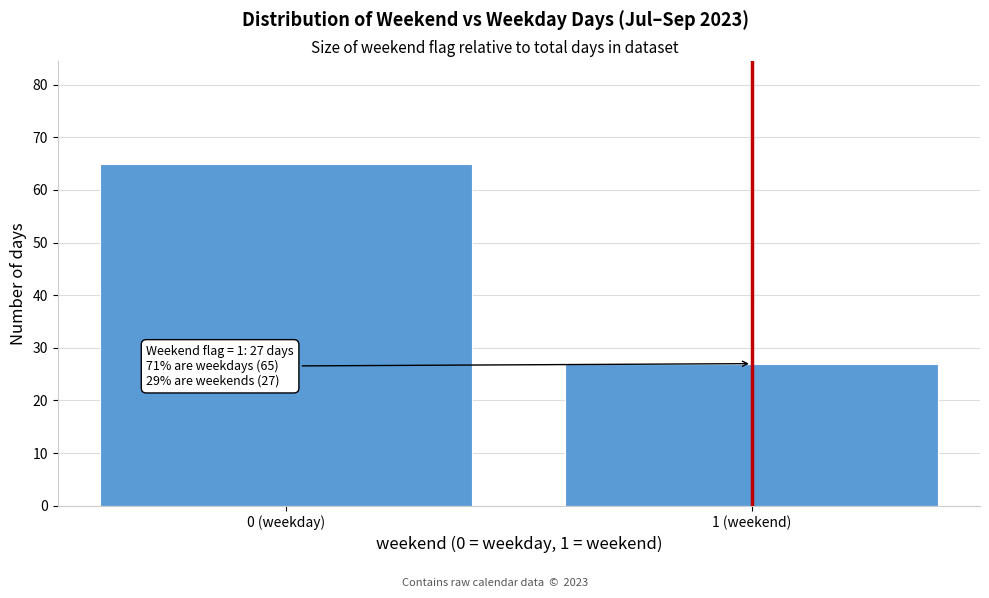

Reading left to right, extract all data points from this chart.

65	27